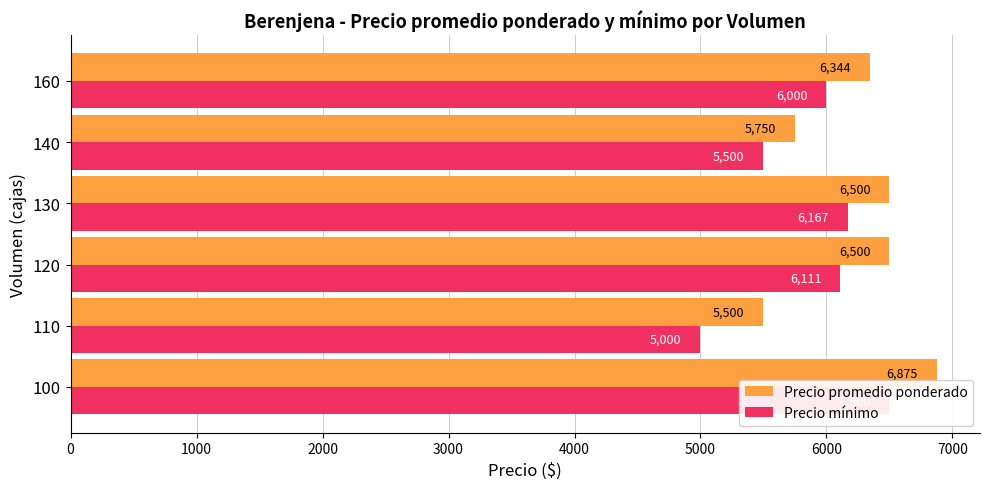

Is it true that Precio promedio ponderado equals 2297 at 100?

False